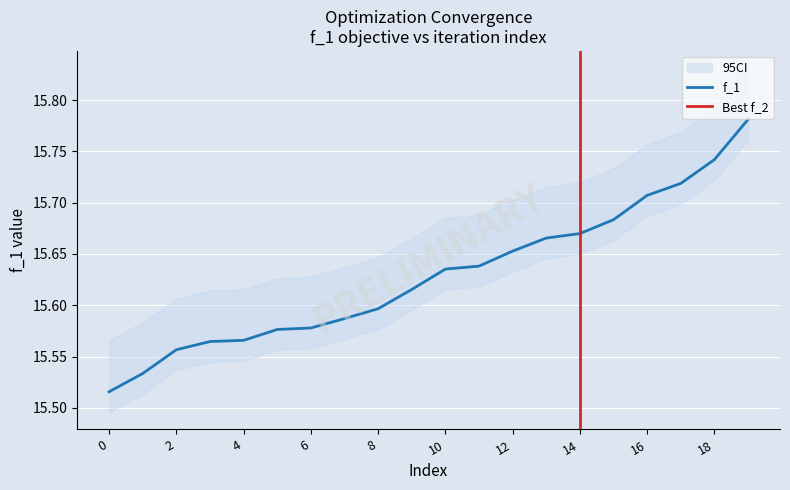

Does the chart display data point markers on the line(s)?

No